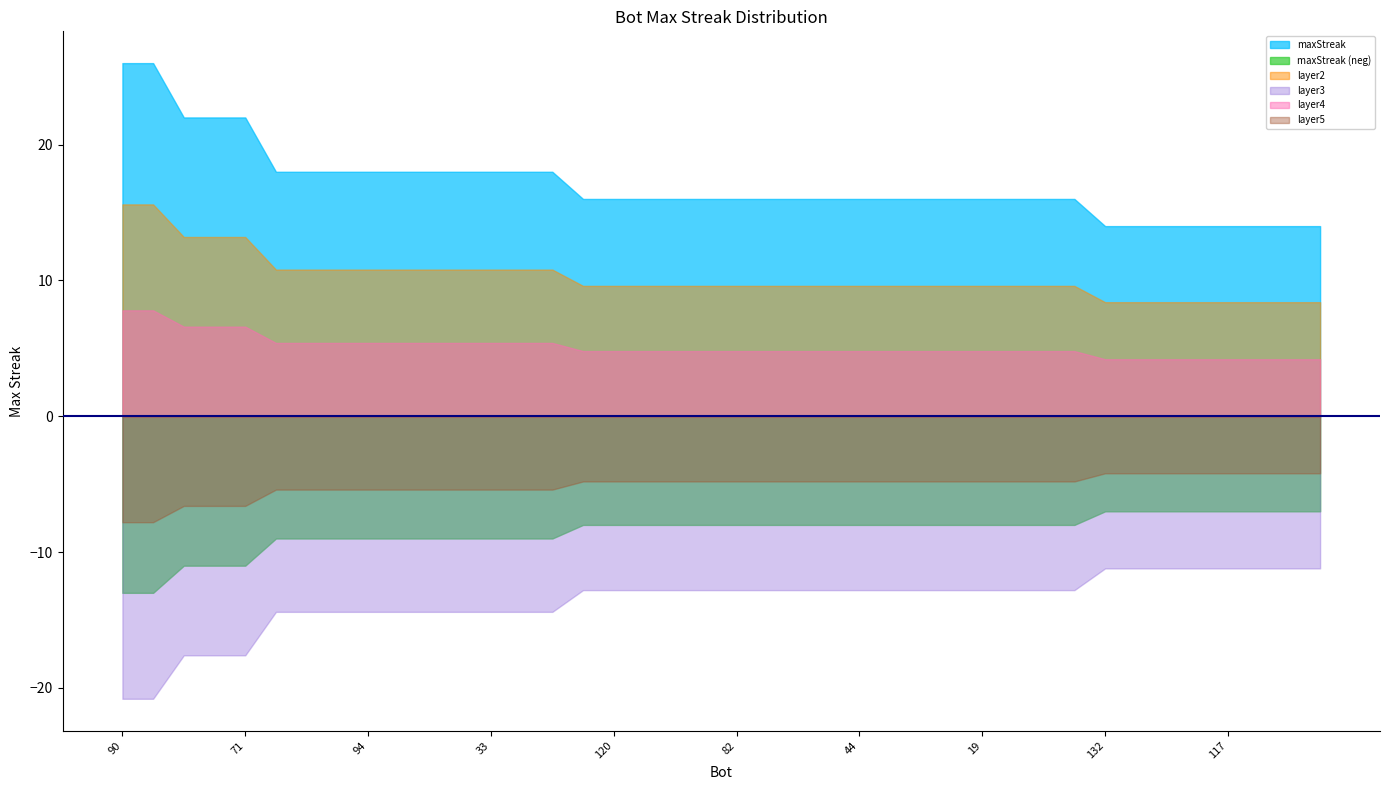

What is the difference between the maximum and minimum values?

12